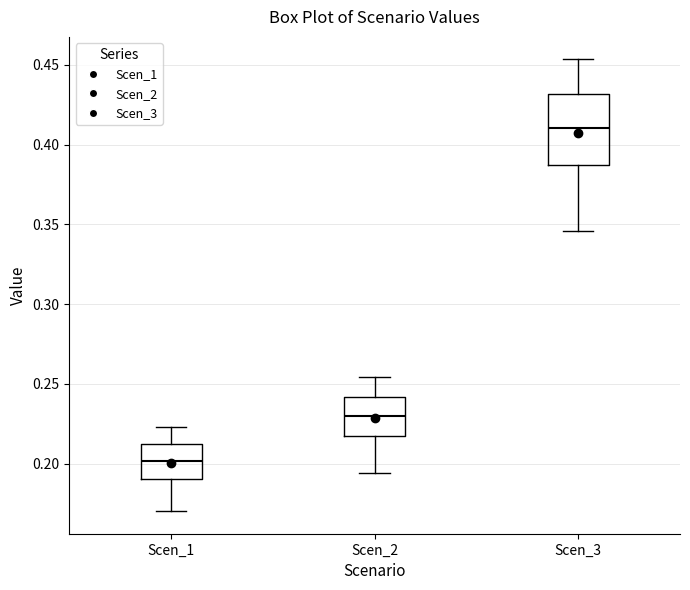

Which box's median line is the lowest?

Scen_1